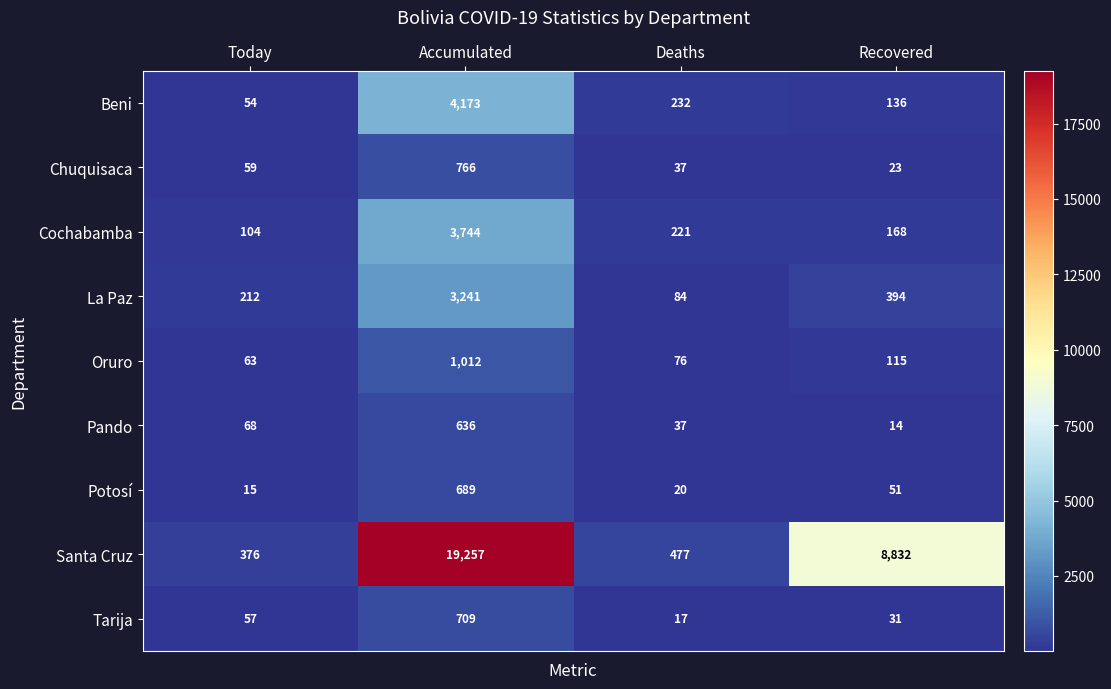

At which label is Santa Cruz closest to 9816?

Recovered